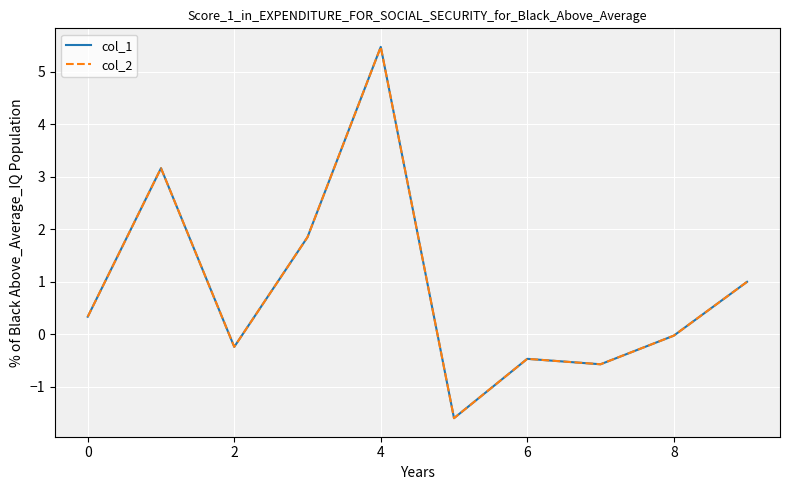

At which category does col_2 reach its first local valley?

2